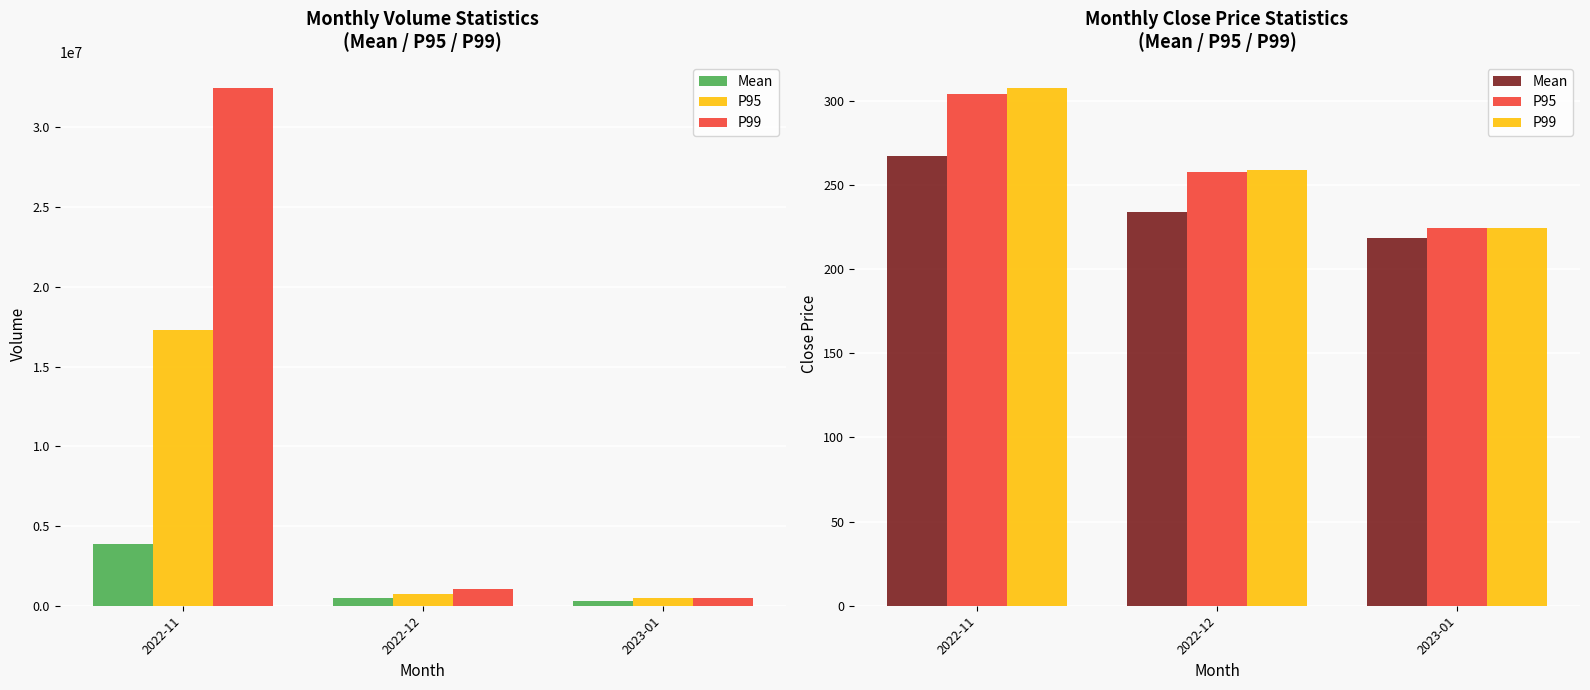

At which label does P99 first exceed 259?

2022-11